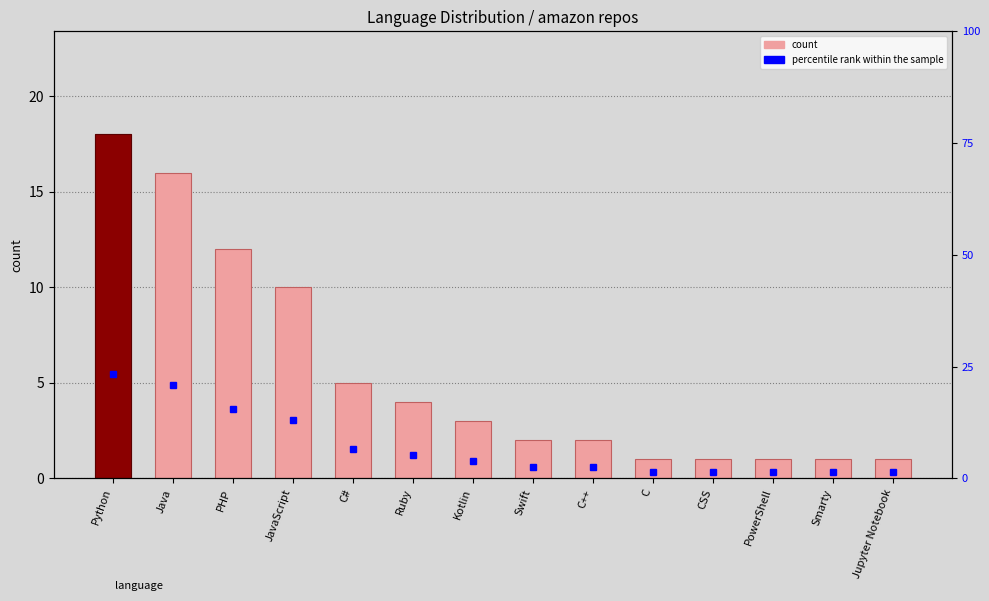

What are all the series names shown in the legend?

count, percentile rank within the sample